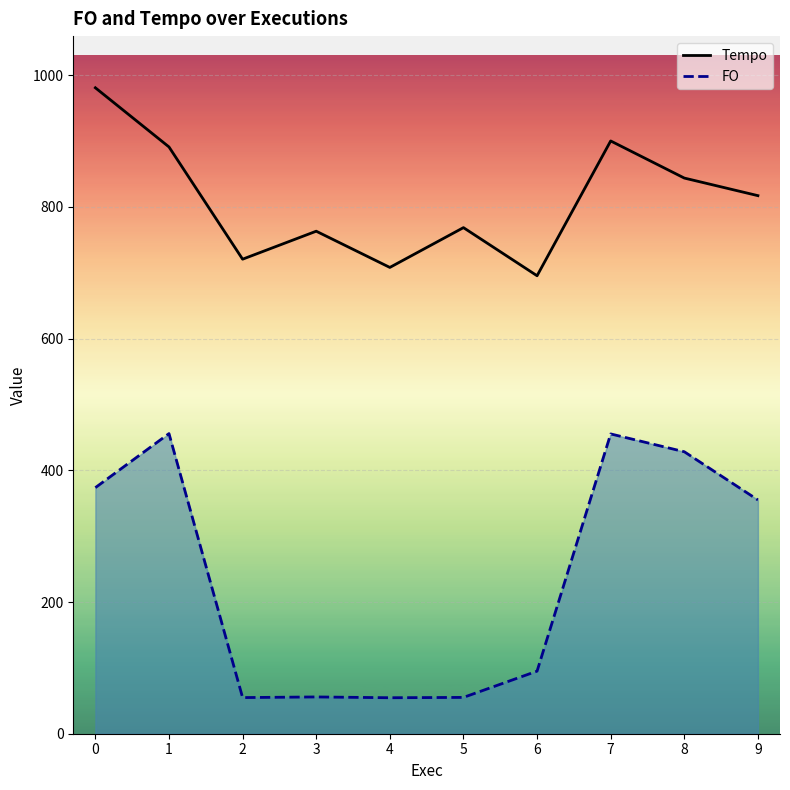

True or false: FO has more than 1 points higher than both neighbors.

True